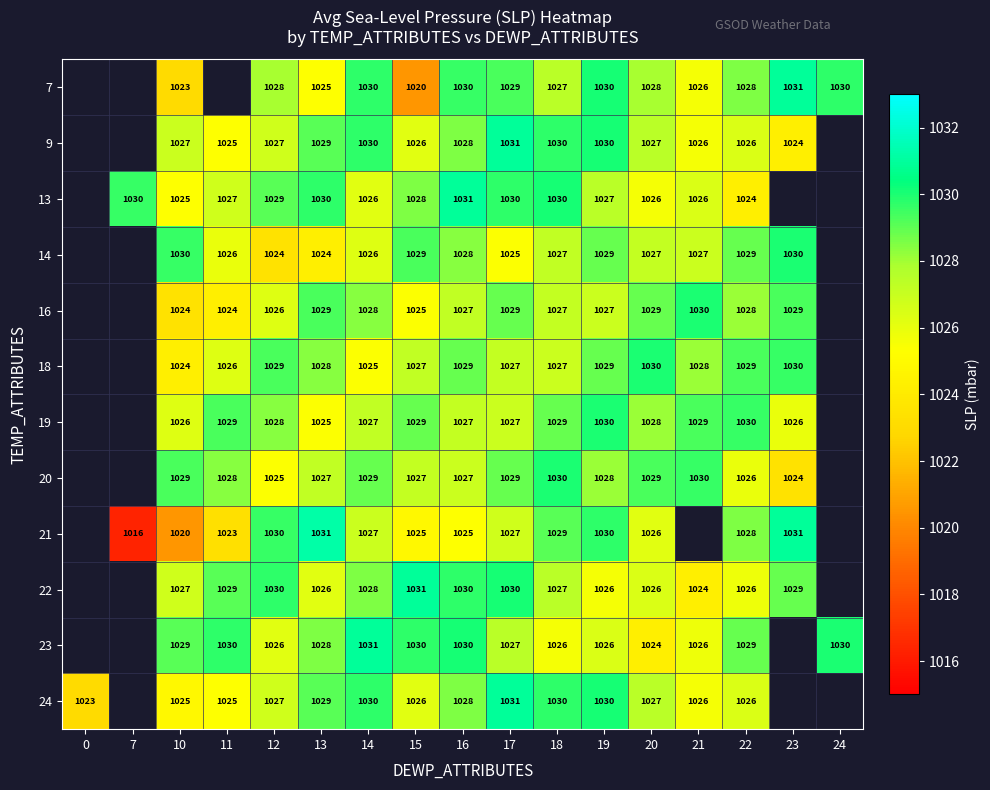

What is the sum of the 13 values at 19 and 16?

2058